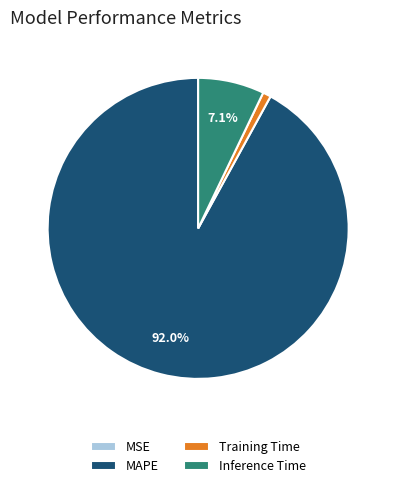

Which category accounts for the majority?

MAPE